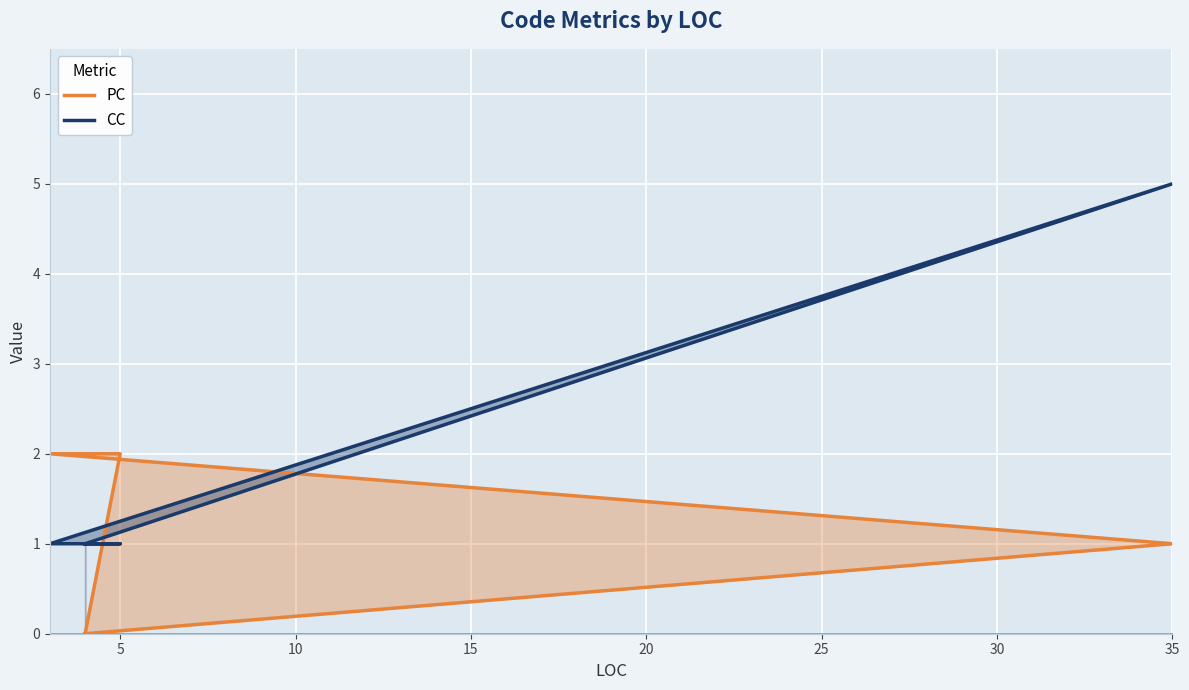

What is the difference between the highest and lowest values at 4?

1